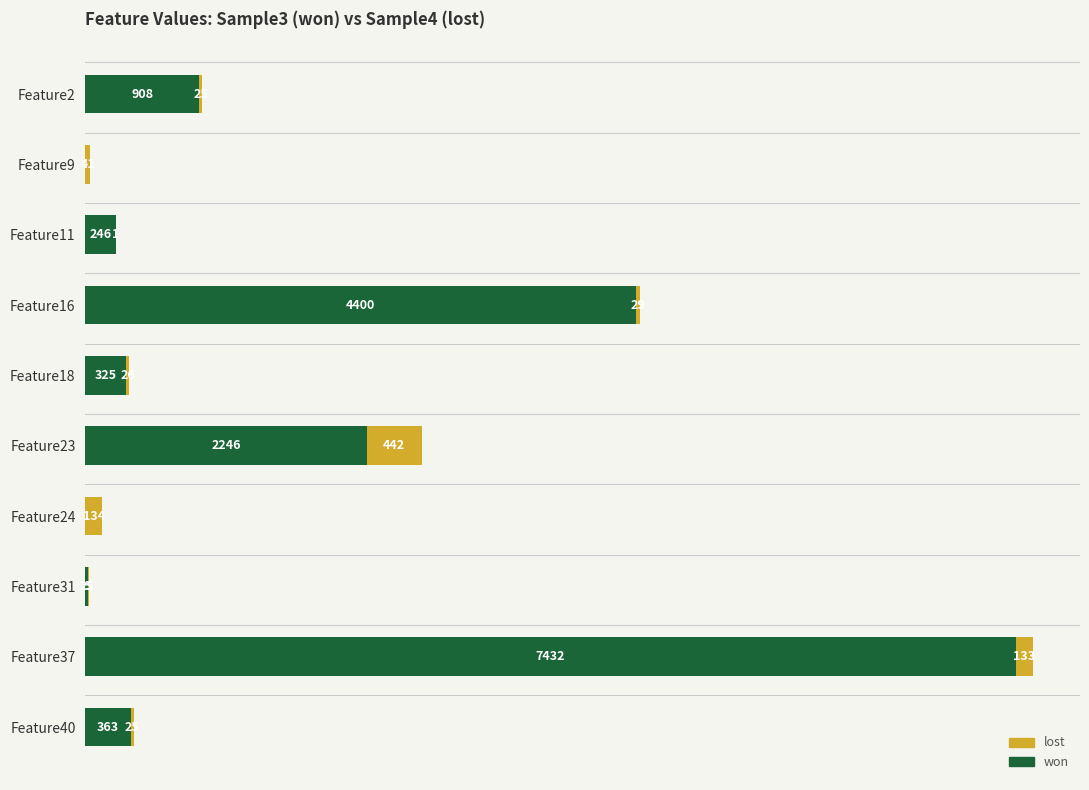

At which label does won reach its peak?

Feature37